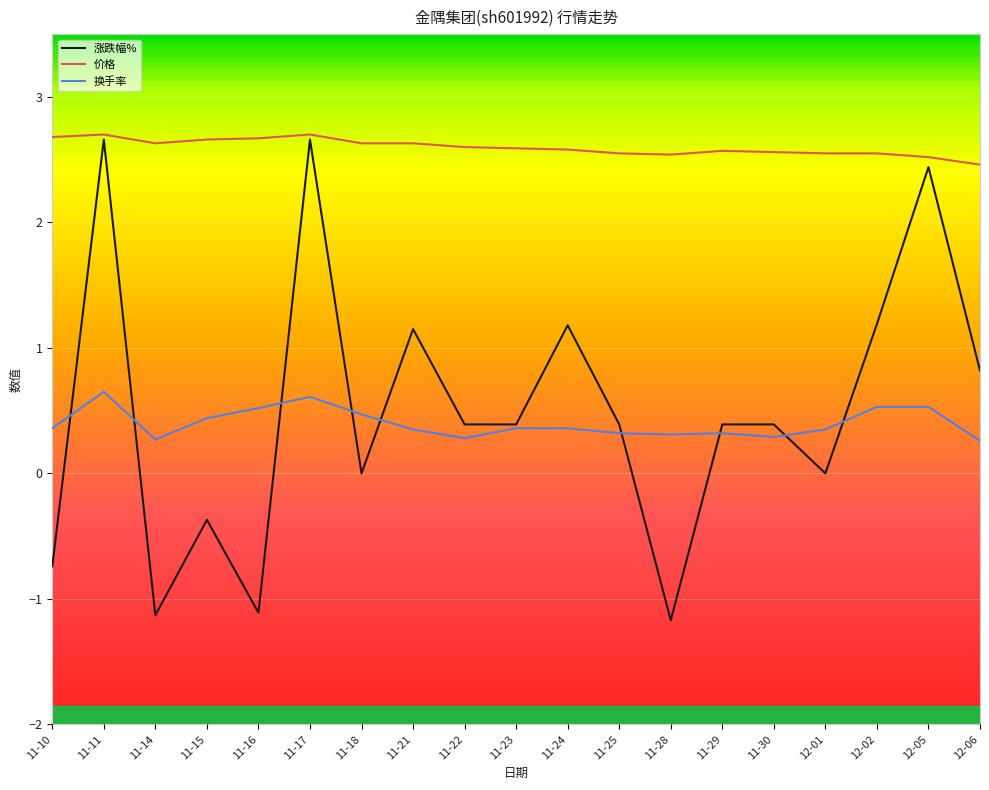

True or false: 换手率 has more than 0 points higher than both neighbors.

True